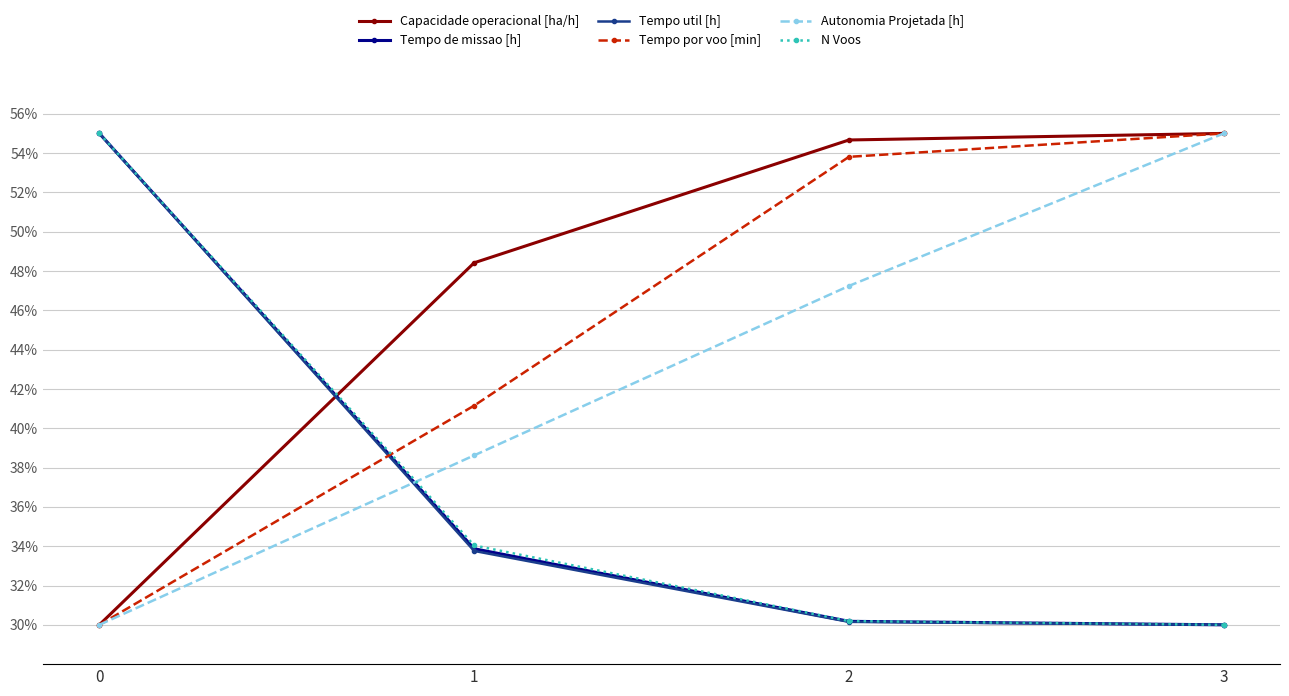

What is the difference between the maximum and second lowest values in the Autonomia Projetada [h] series?

16.4